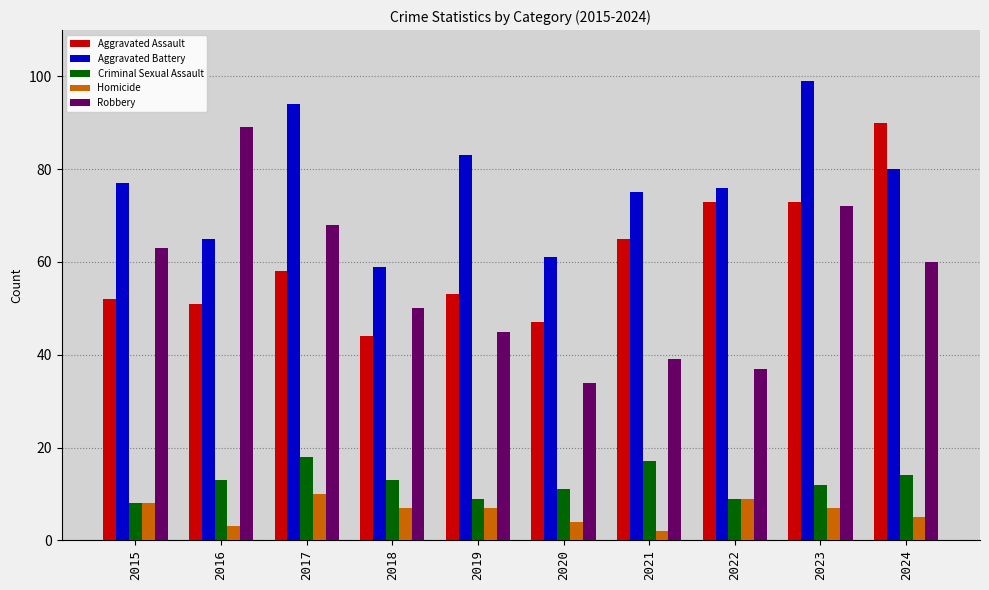

Which series has the widest spread of values?

Robbery